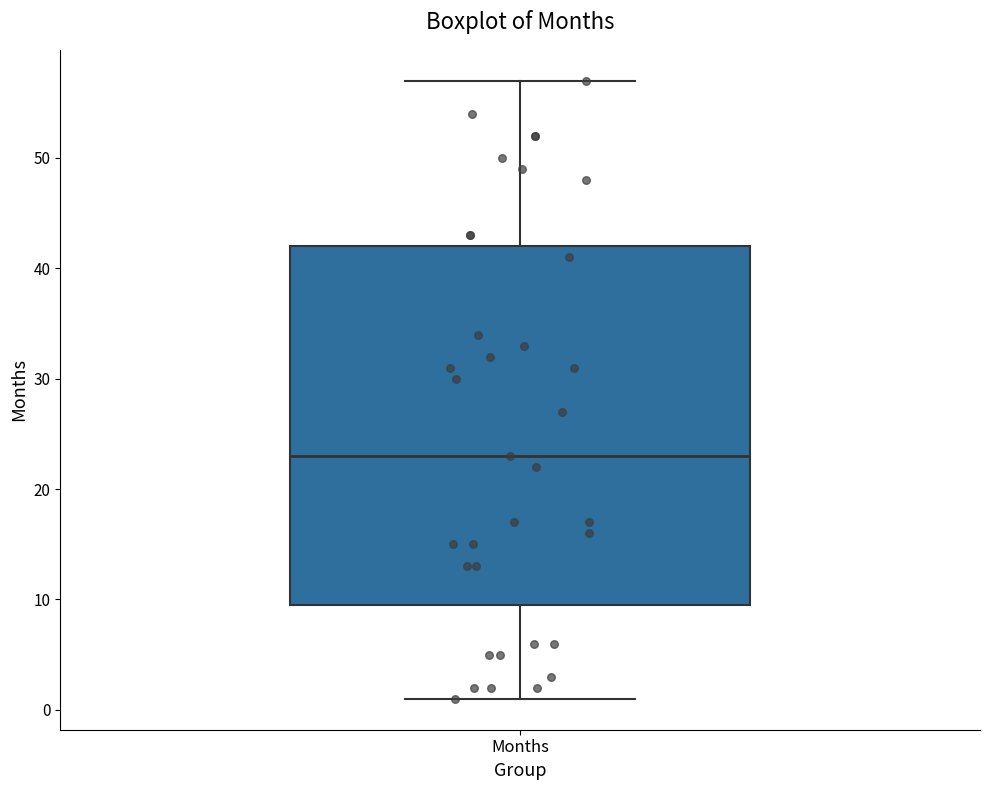

Transcribe this box plot: give where the median line is, the range the box spans, and where the two whiskers end, as read against the y-axis. The values are not printed on the chart, so give them approximately, as read against the axis.

median 23, box 10 to 42, whiskers 1 to 57